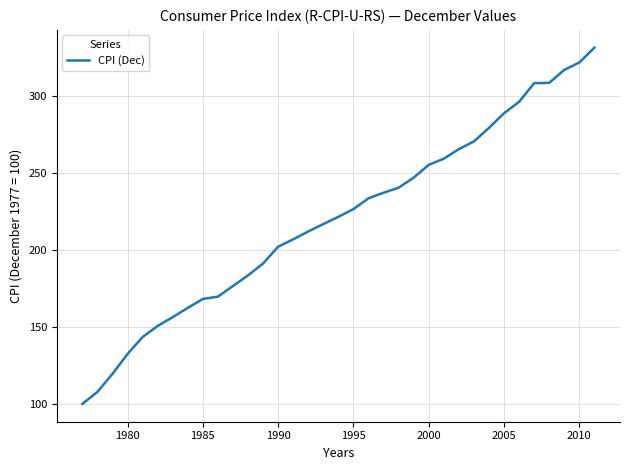

What is the maximum value shown in the chart?

331.1